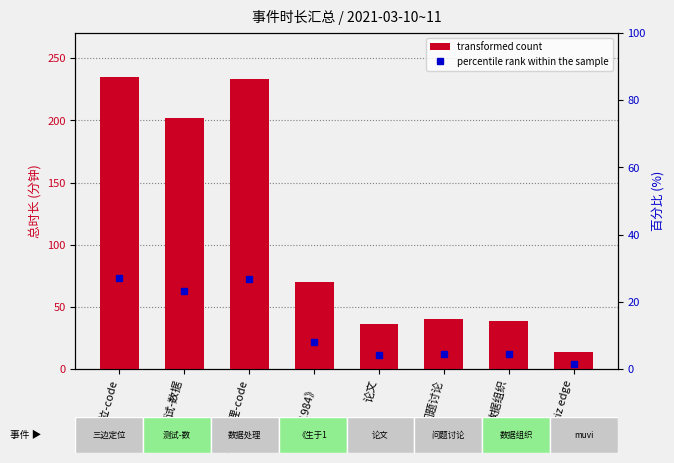

Rank the series by their maximum value, from highest to lowest.

transformed count, percentile rank within the sample